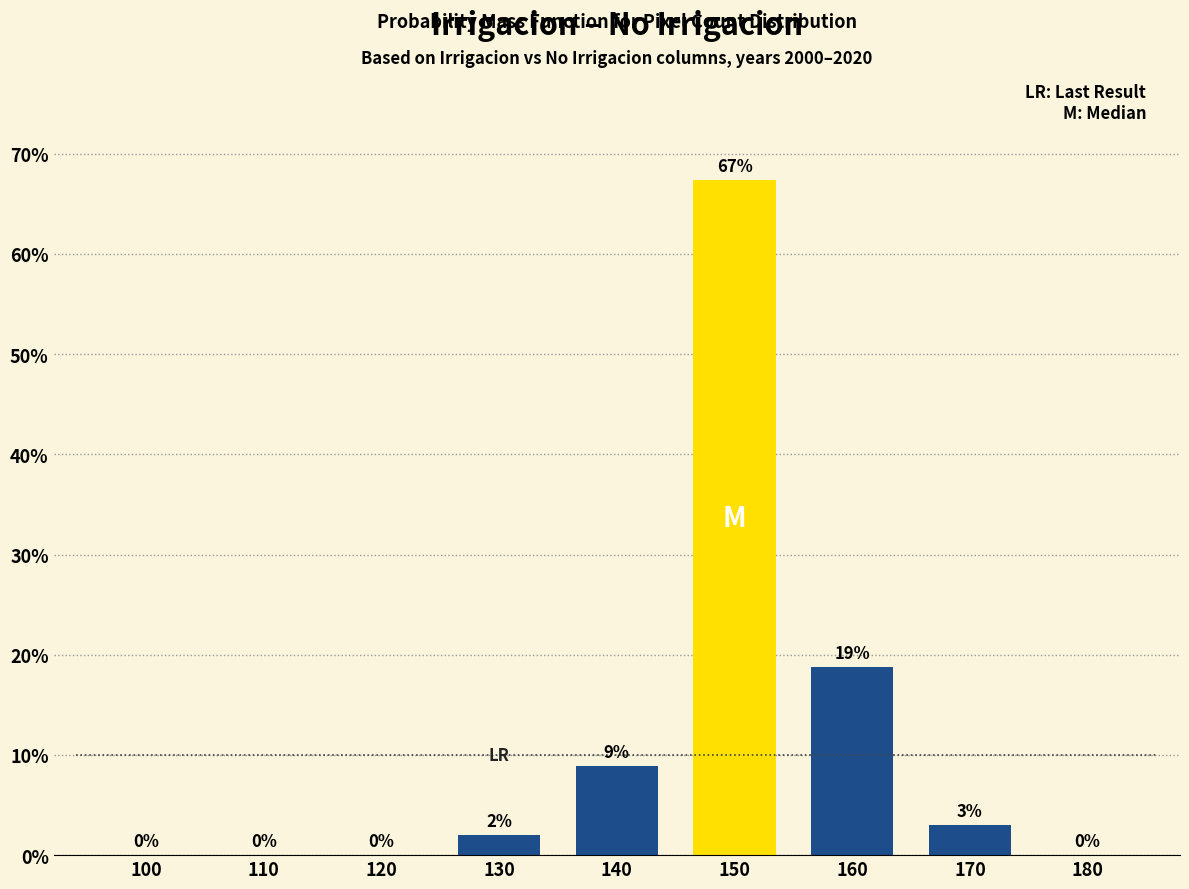

What is the change in value from 110 to 130?

+2.0